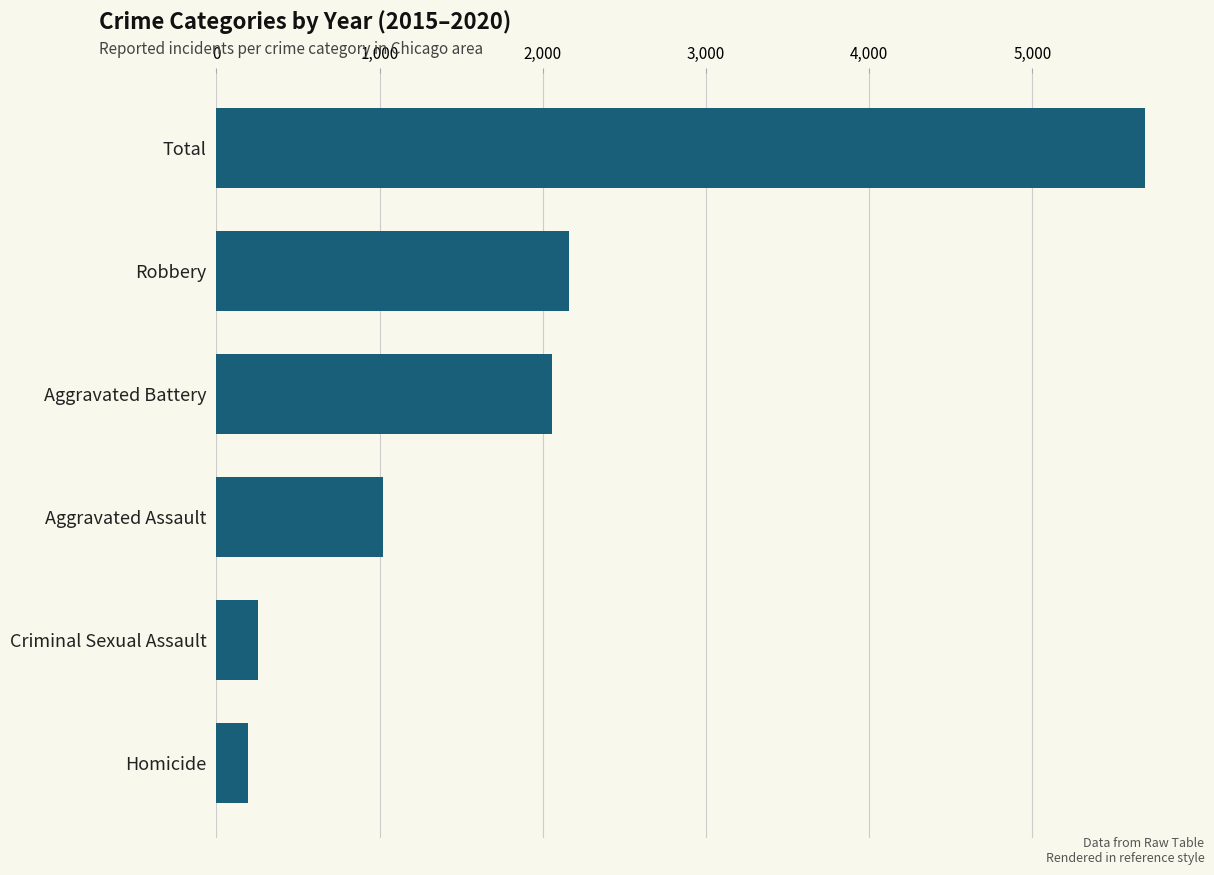

How many bars are there in total?

6